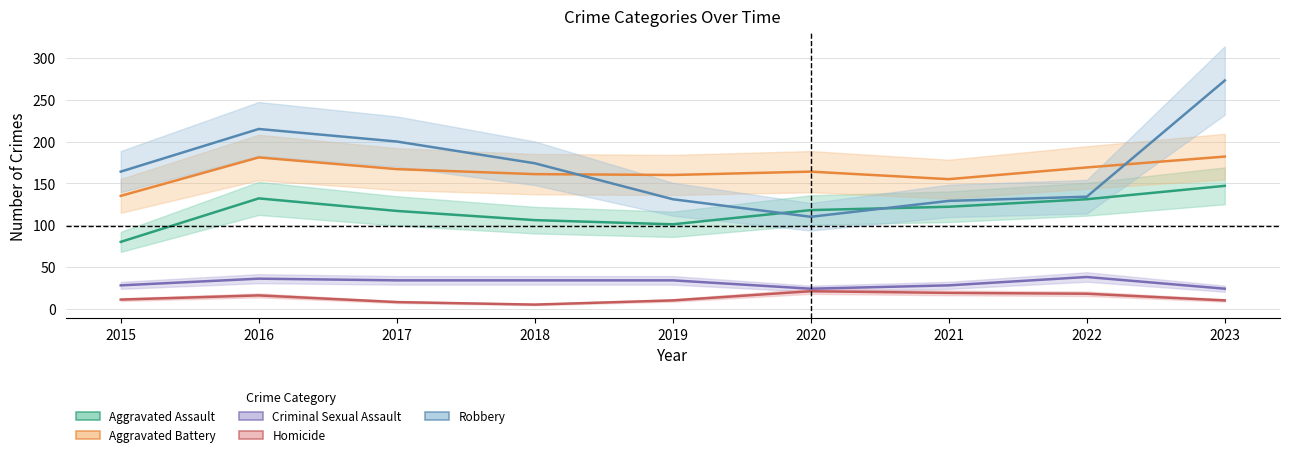

How many interior local peaks does the Homicide series have?

2